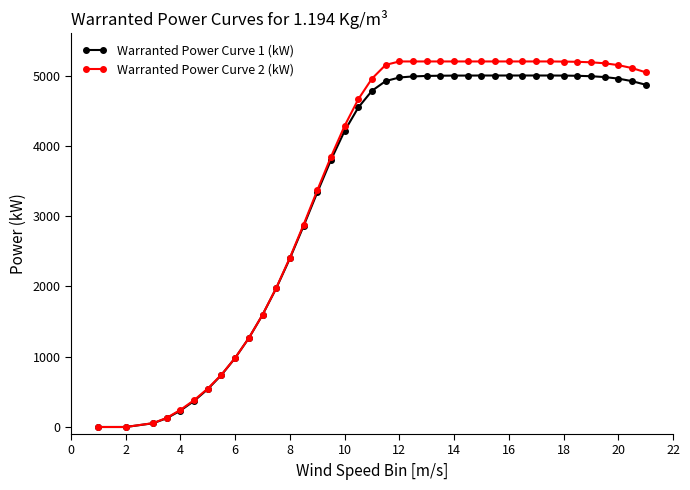

What is the maximum value shown in the chart?

5200